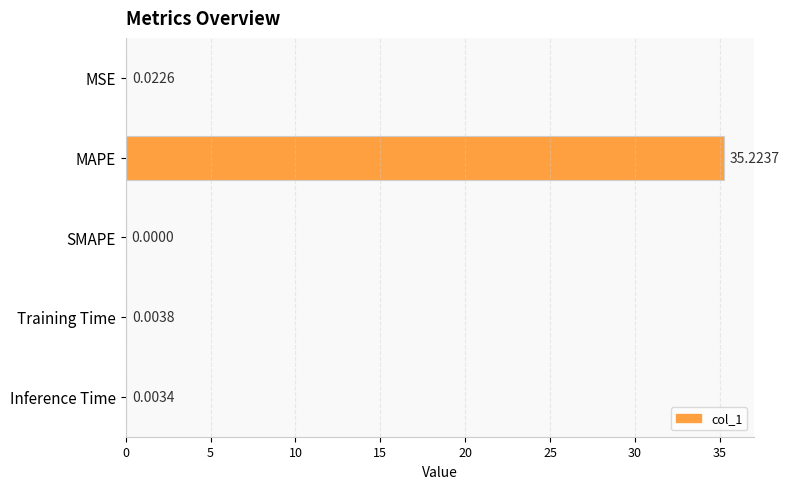

What is the average value?

7.1